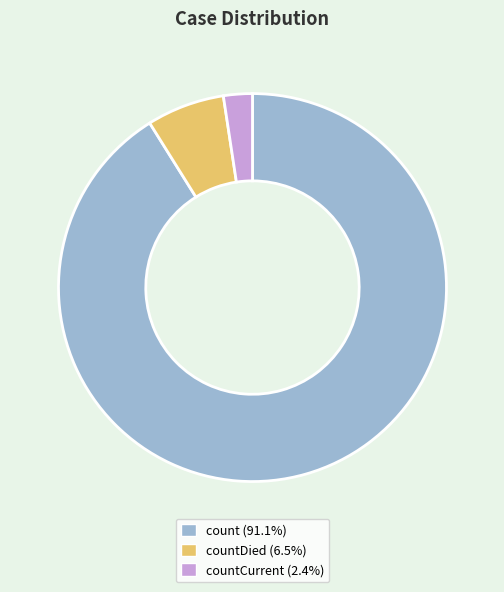

Is there a majority slice in this chart?

Yes